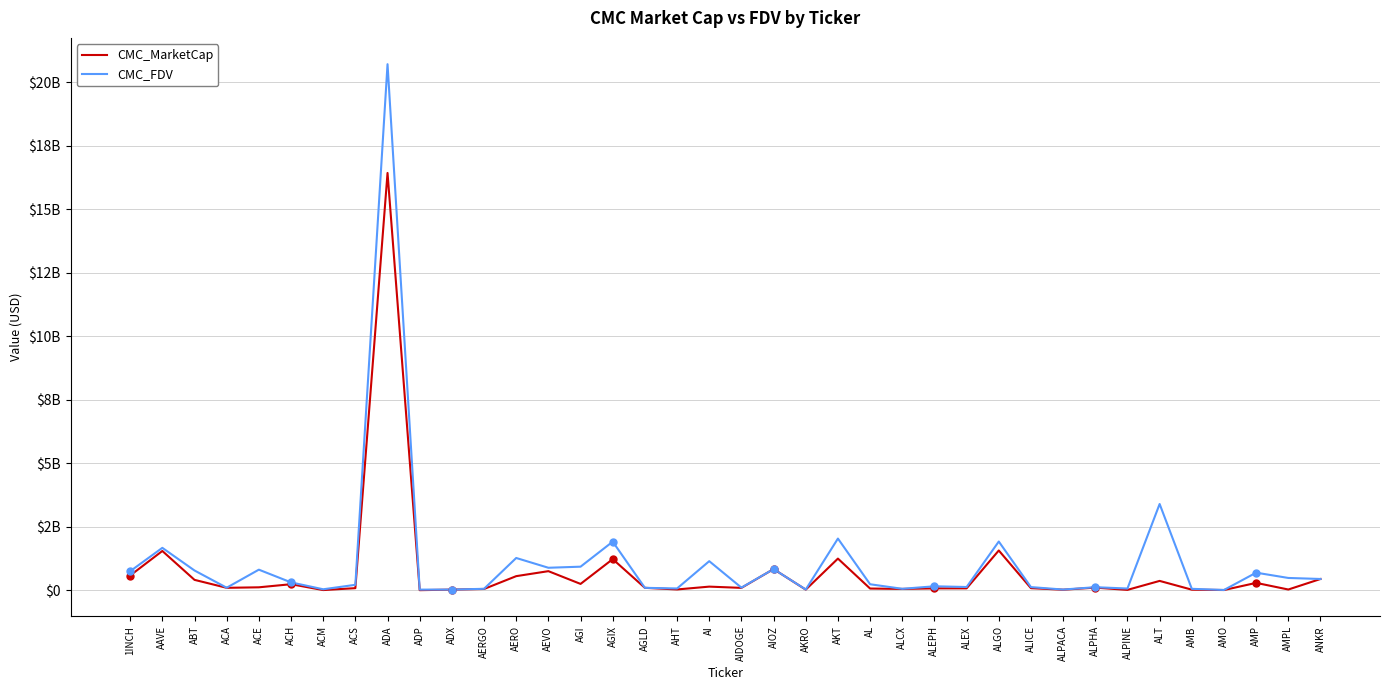

Between ADP and ALCX, which is larger?

ALCX